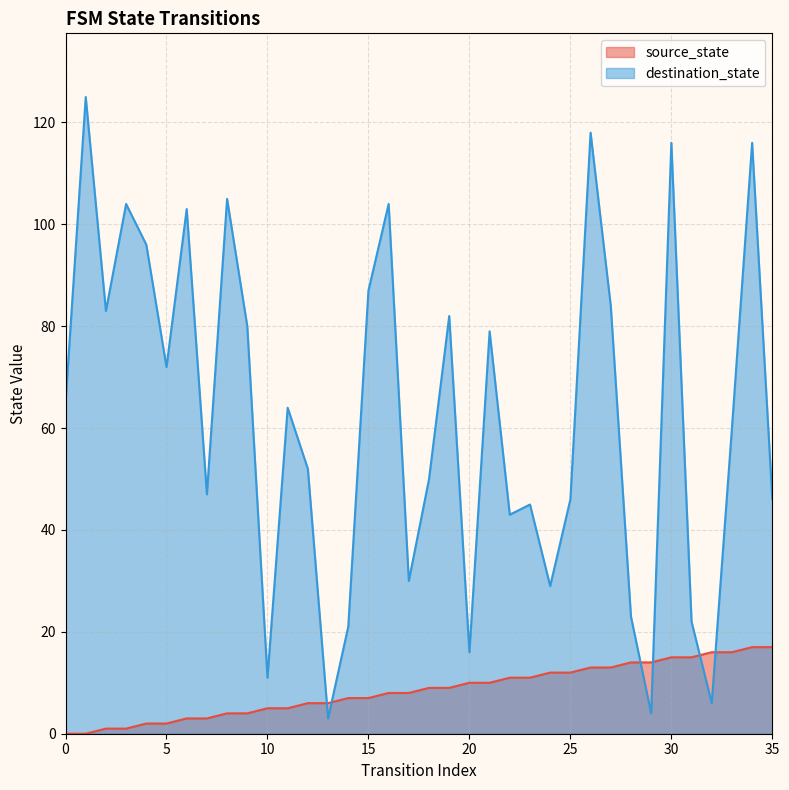

Is it true that destination_state equals 125 at 1?

True